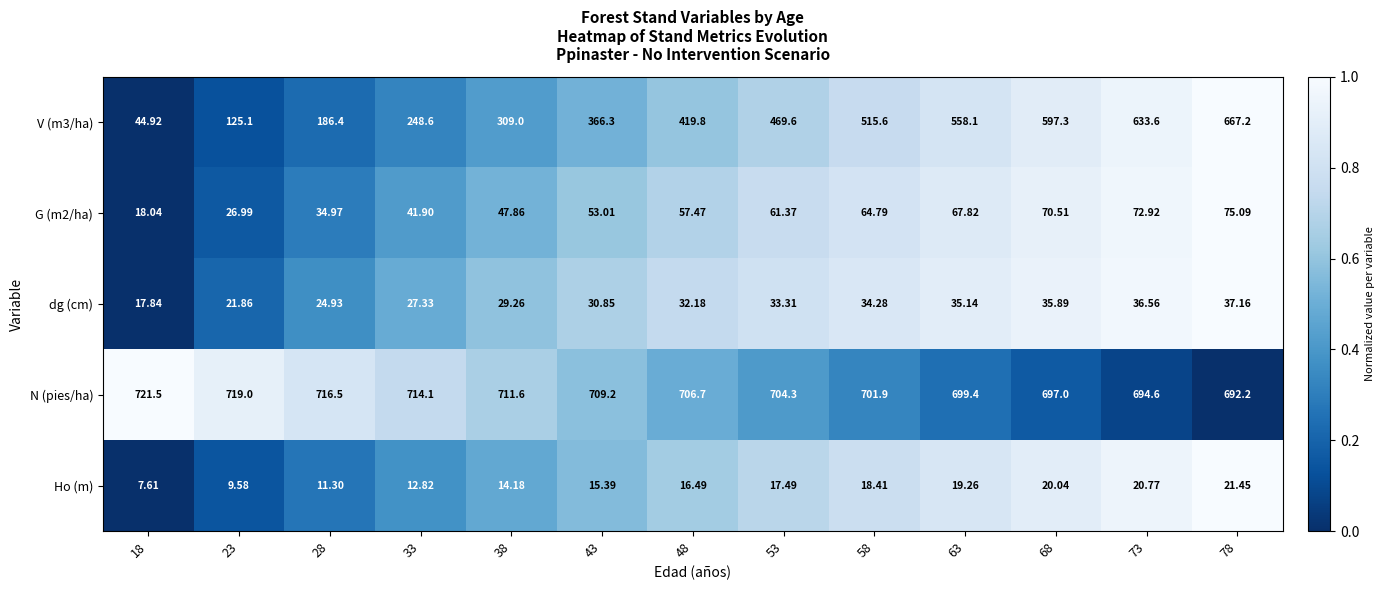

Which series has the largest total across all categories?

N (pies/ha)